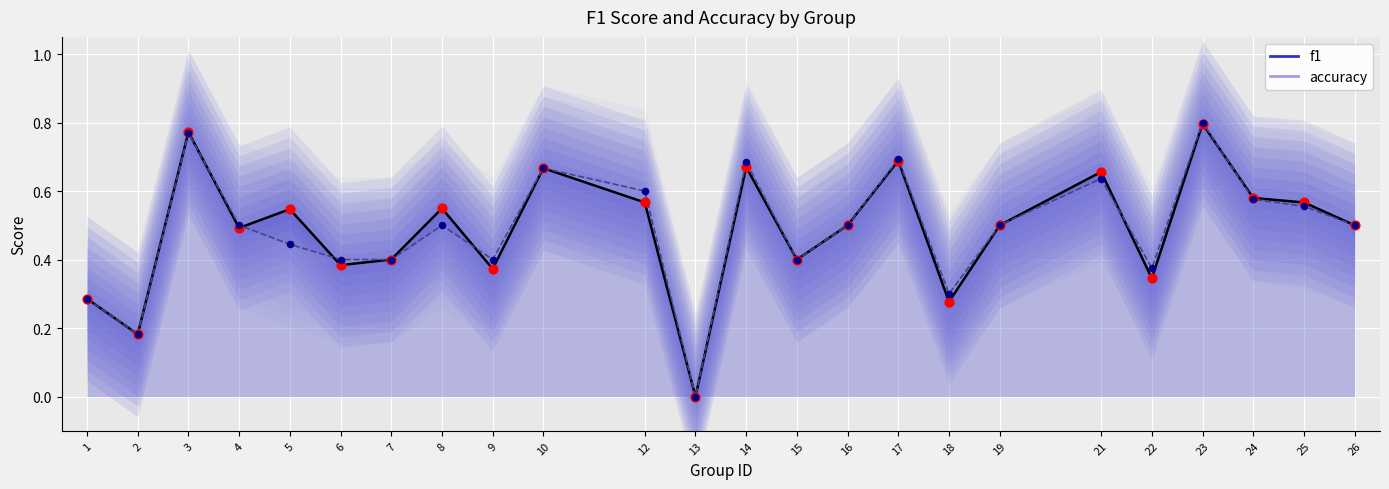

Is the value of accuracy at 1 greater than the value of f1 at 12?

No